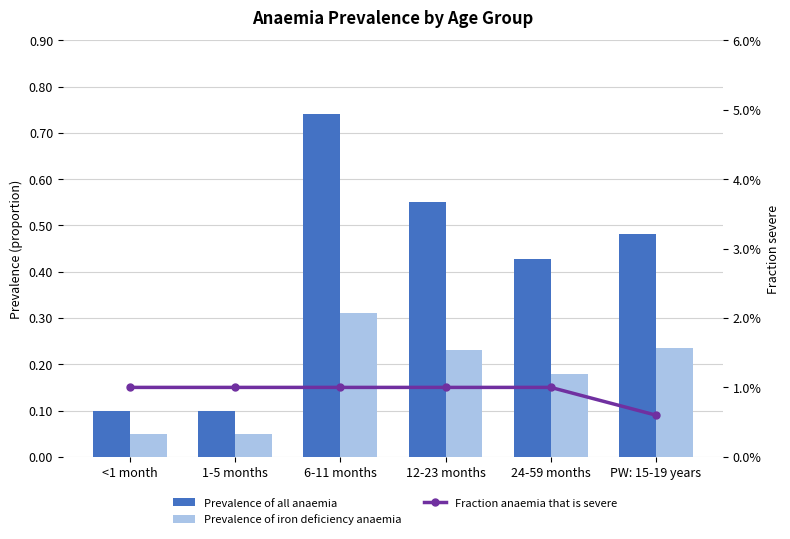

Rank the series at <1 month from highest to lowest value.

Prevalence of all anaemia, Prevalence of iron deficiency anaemia, Fraction anaemia that is severe